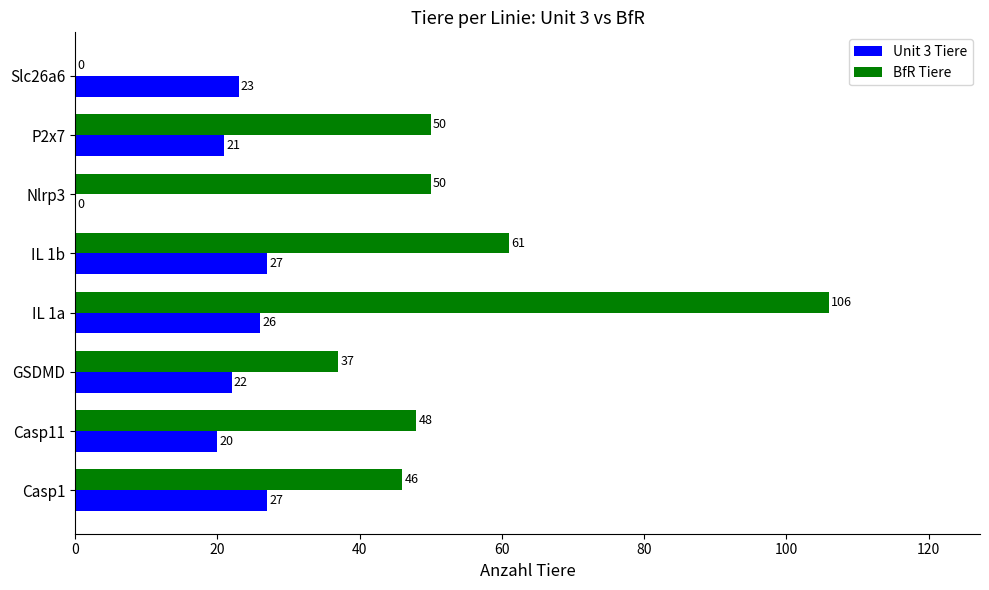

What is the sum of all Unit 3 Tiere values?

166